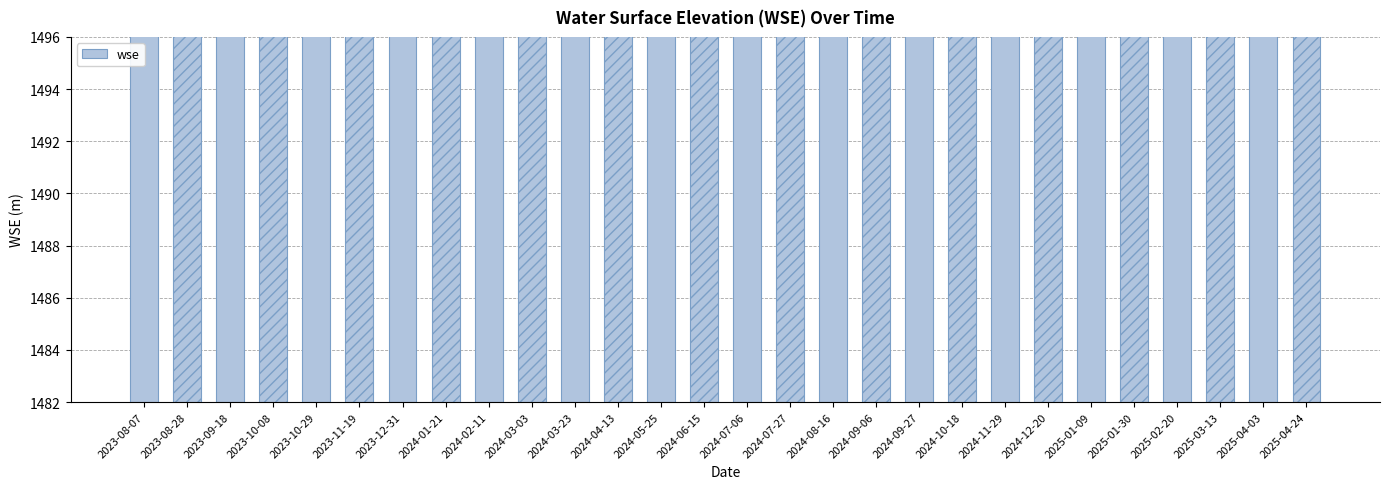

List the labels in order of value, smallest first.

2024-01-21, 2023-12-31, 2023-11-19, 2024-05-25, 2024-03-03, 2024-02-11, 2023-10-29, 2024-08-16, 2024-11-29, 2024-09-27, 2024-04-13, 2024-03-23, 2024-12-20, 2024-09-06, 2024-06-15, 2025-01-09, 2025-01-30, 2025-02-20, 2024-07-27, 2023-09-18, 2024-10-18, 2023-08-07, 2025-04-03, 2025-04-24, 2023-08-28, 2025-03-13, 2023-10-08, 2024-07-06